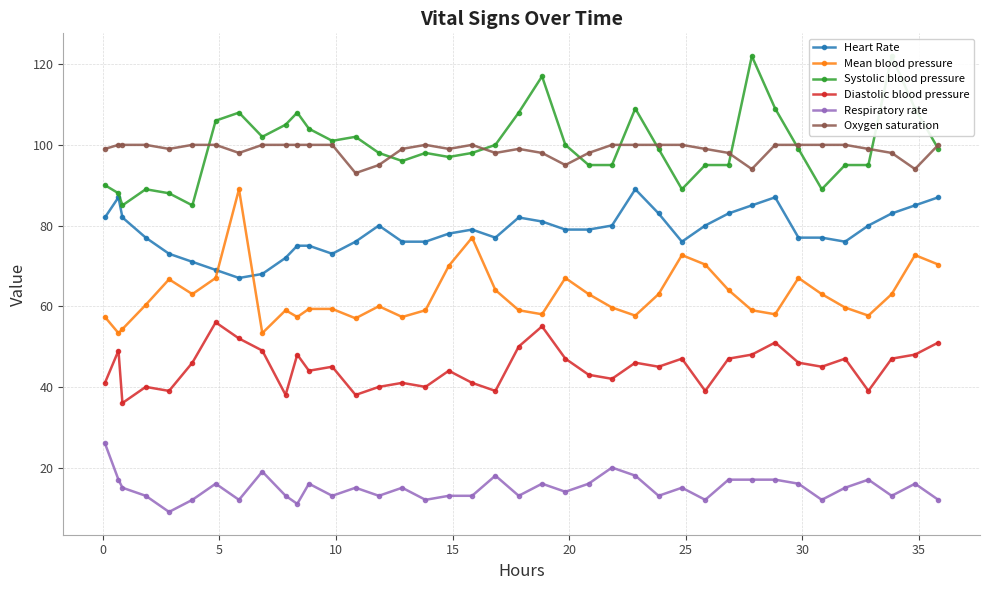

Is this an area chart (filled region under the line)?

No